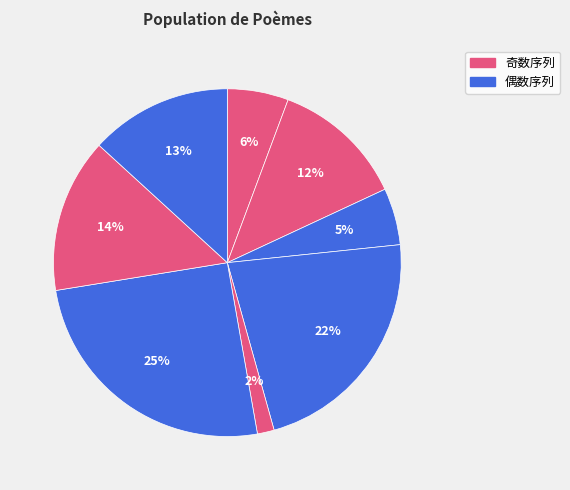

Is there a majority slice in this chart?

No